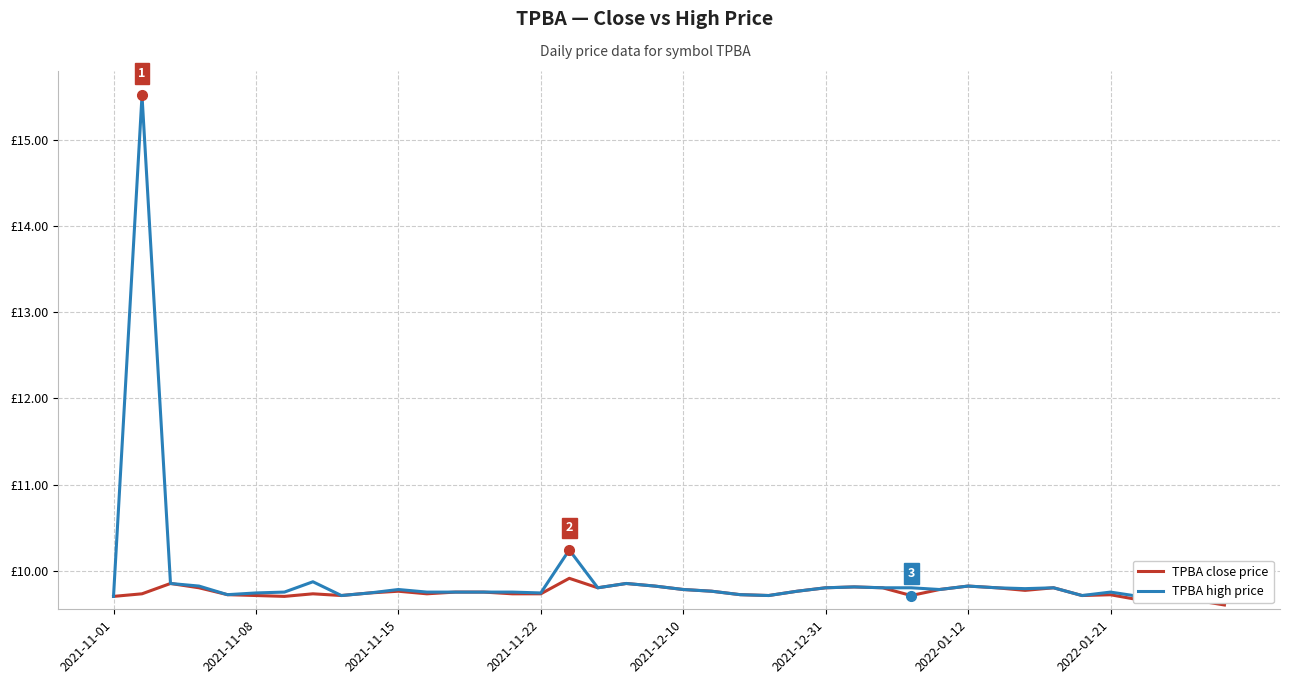

Read the TPBA close price value at 2022-01-21.

9.7